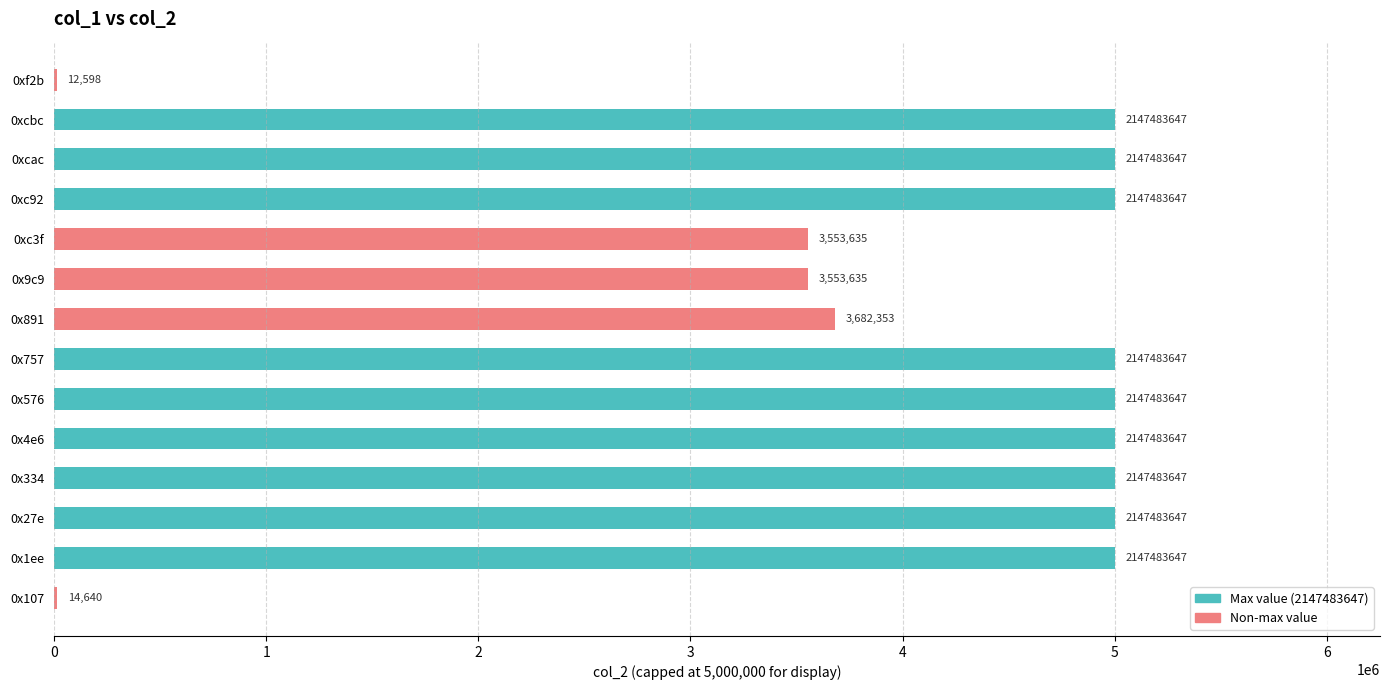

Are the bars horizontal?

Yes